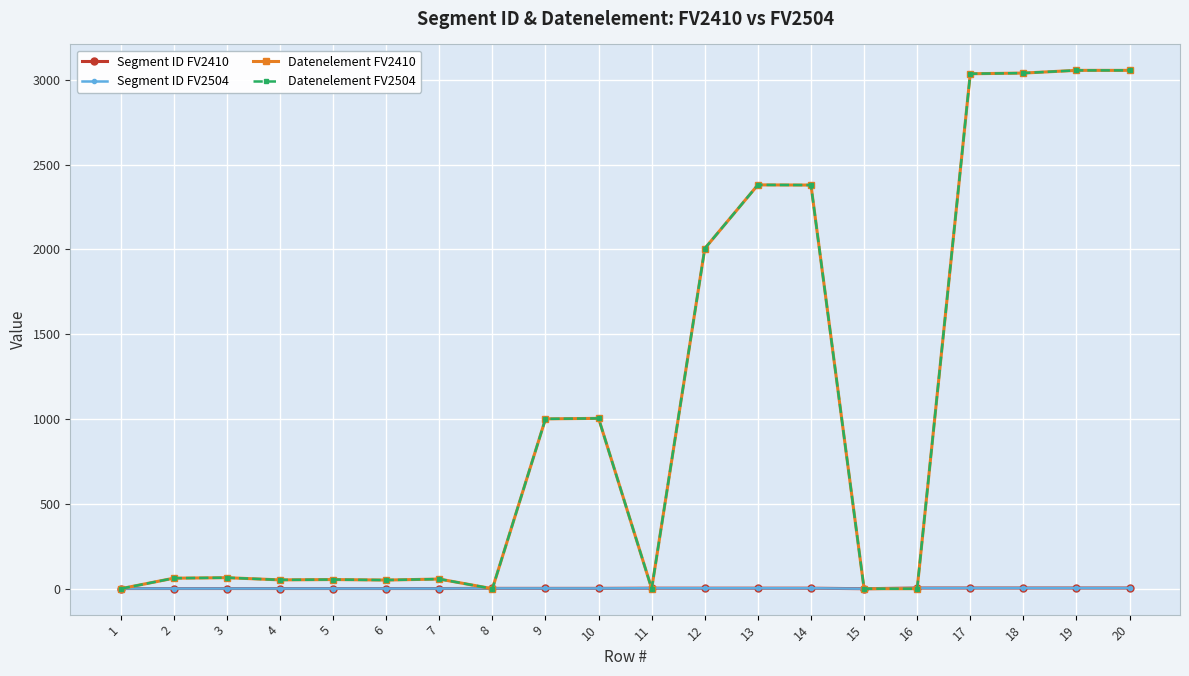

Where is Datenelement FV2504 nearest to the value 1527?

12